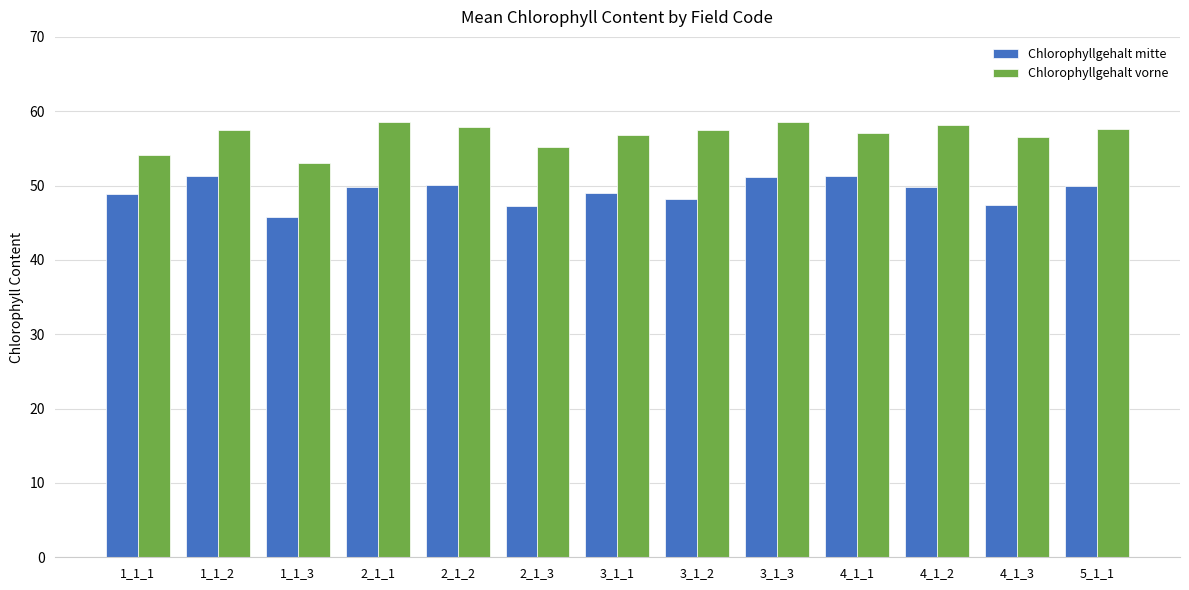

What is the sum of all Chlorophyllgehalt mitte values?

639.9